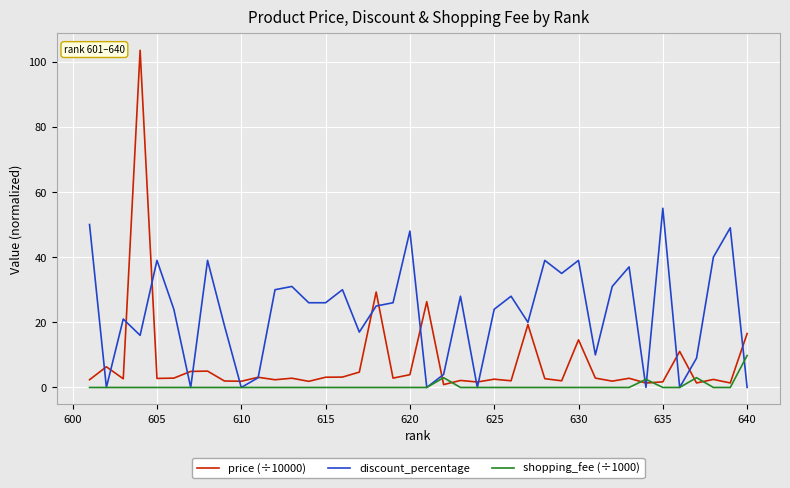

What is the highest value of the price (÷10000) series?

103.5